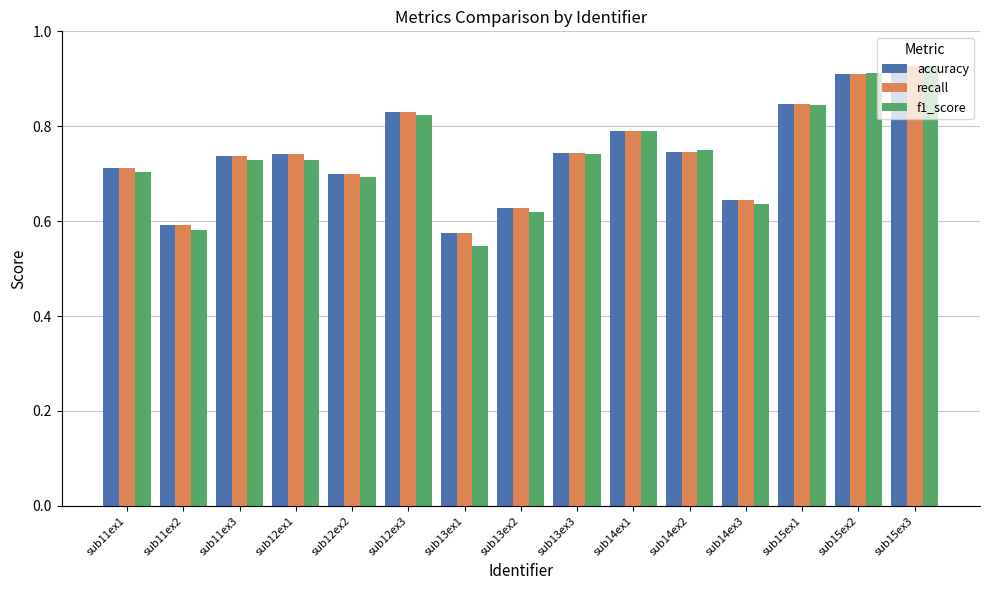

How many recall values are between 0 and 1?

15